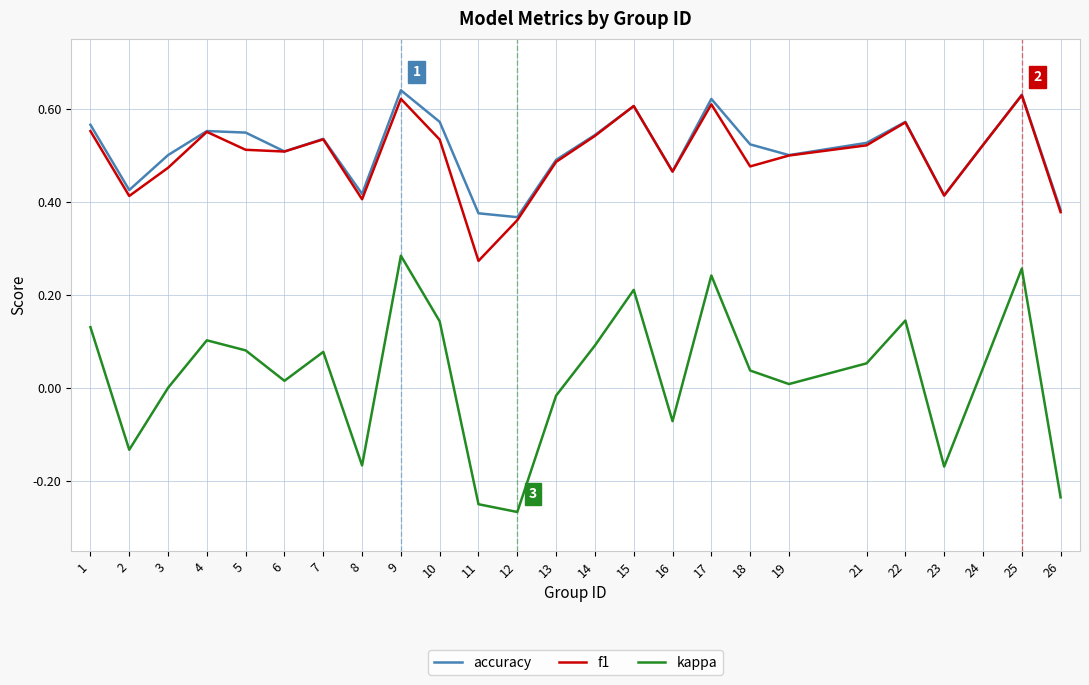

At which label does f1 reach its minimum?

11